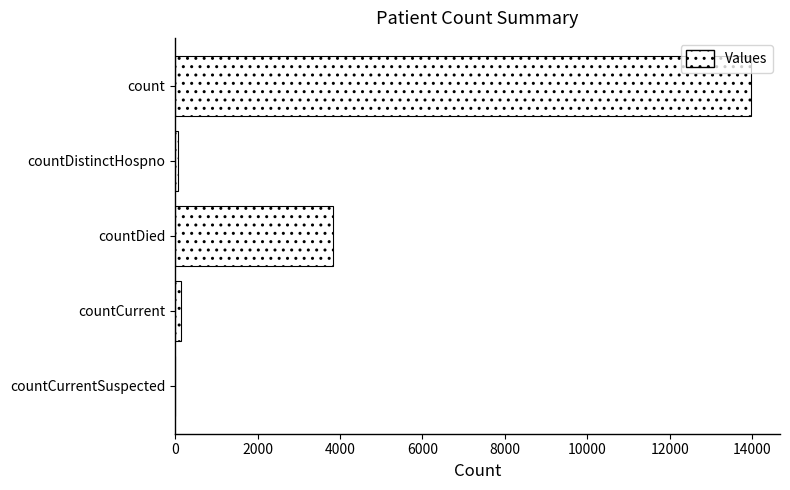

What is the greatest value displayed?

13976